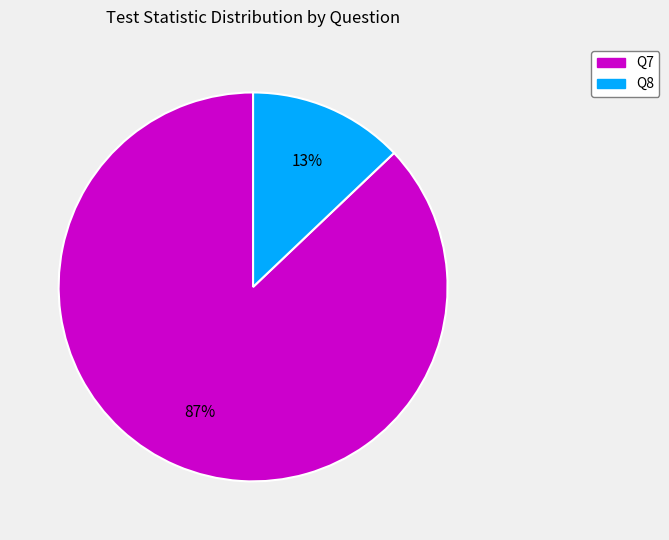

Is there a majority slice in this chart?

Yes